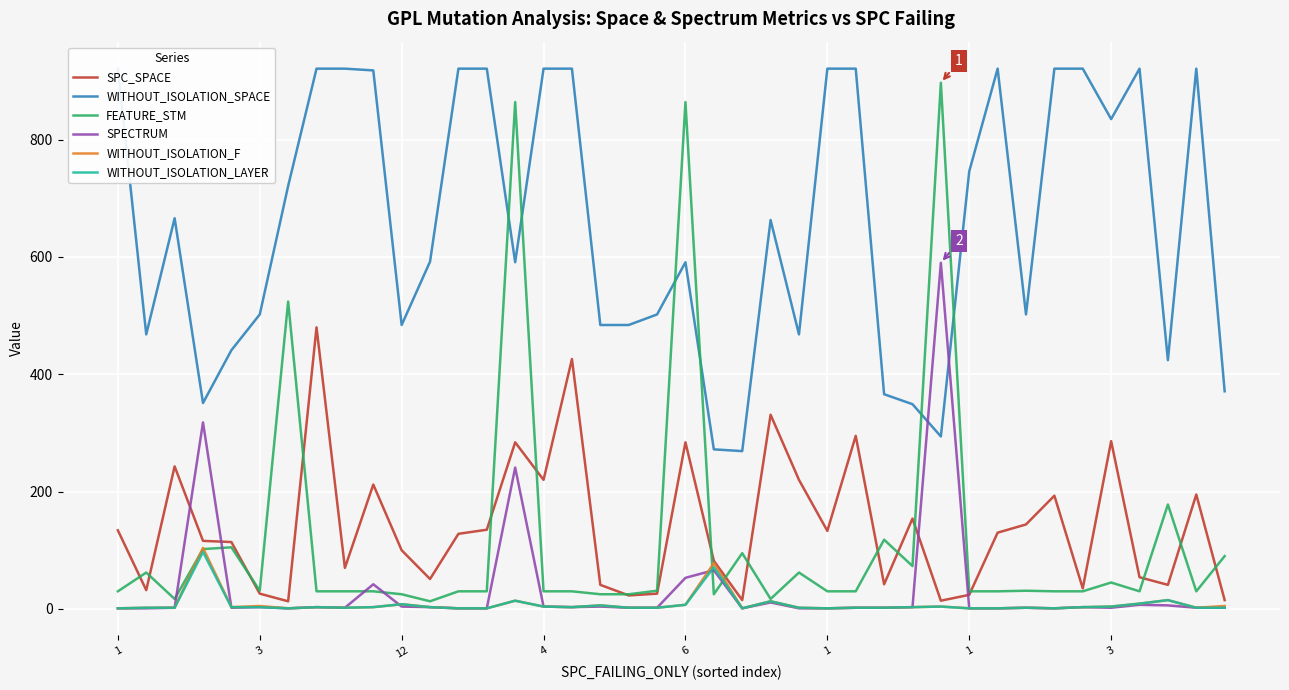

Which series changed the most between 12 and 22?

WITHOUT_ISOLATION_SPACE